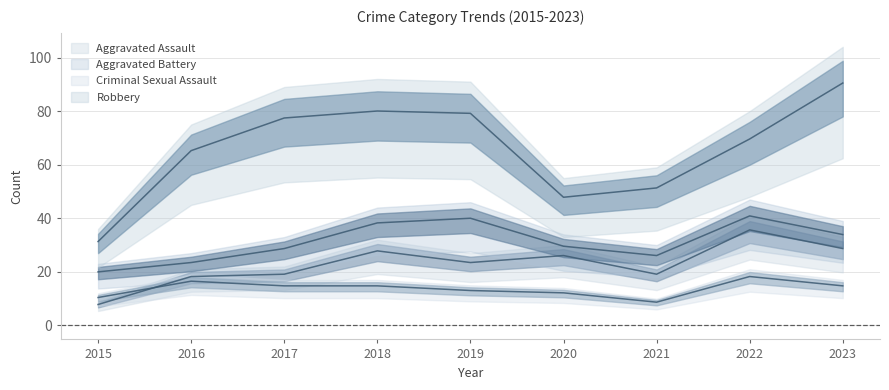

What are all the series names shown in the legend?

Aggravated Assault, Aggravated Battery, Criminal Sexual Assault, Robbery